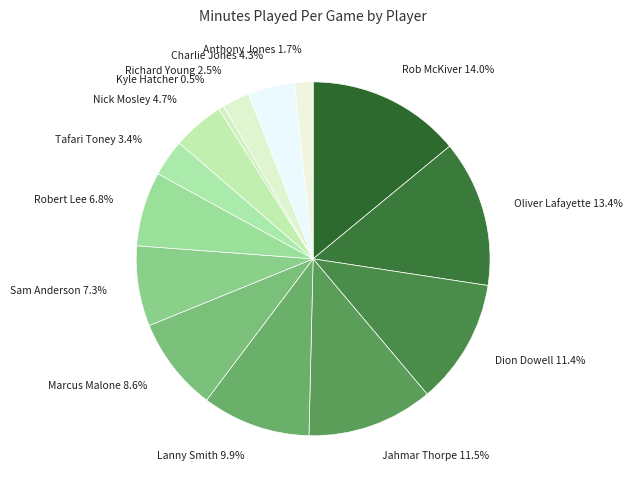

To the nearest percent, what percentage of the pie is Lanny Smith?

10%